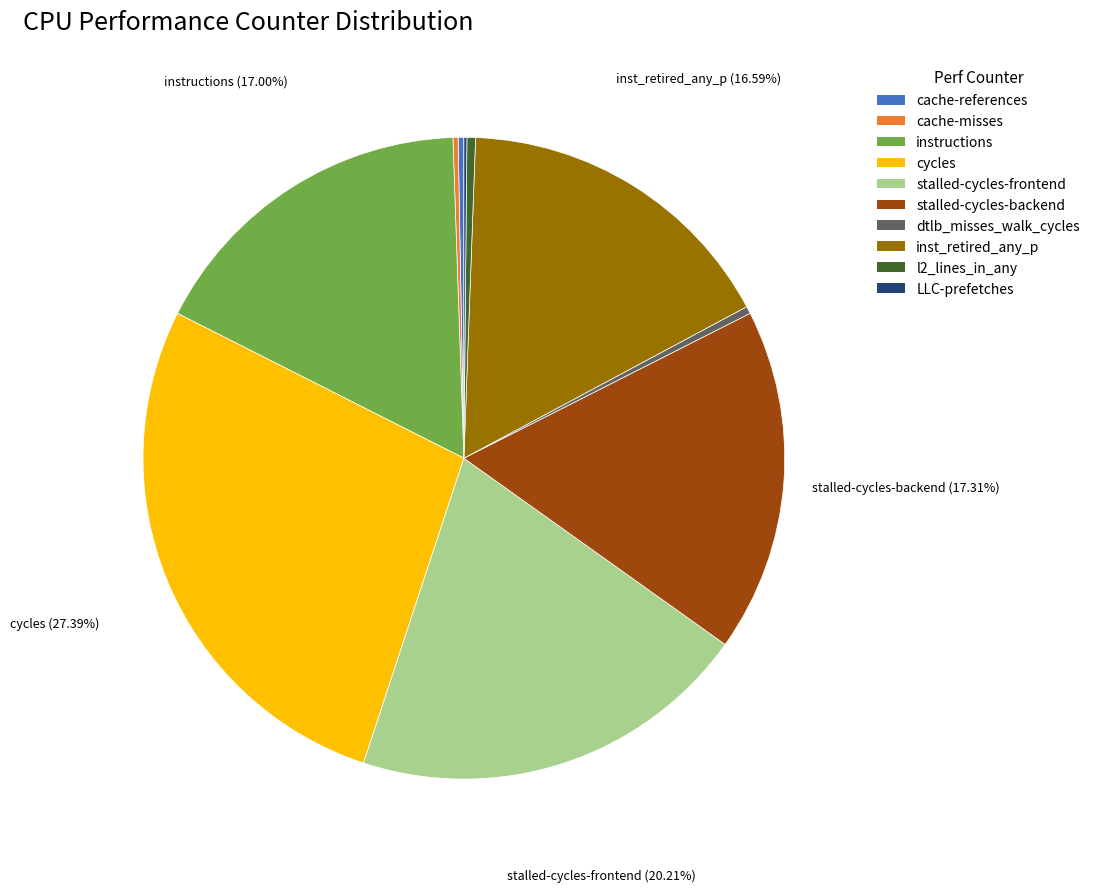

Is the sum of dtlb_misses_walk_cycles and cache-references greater than half?

No